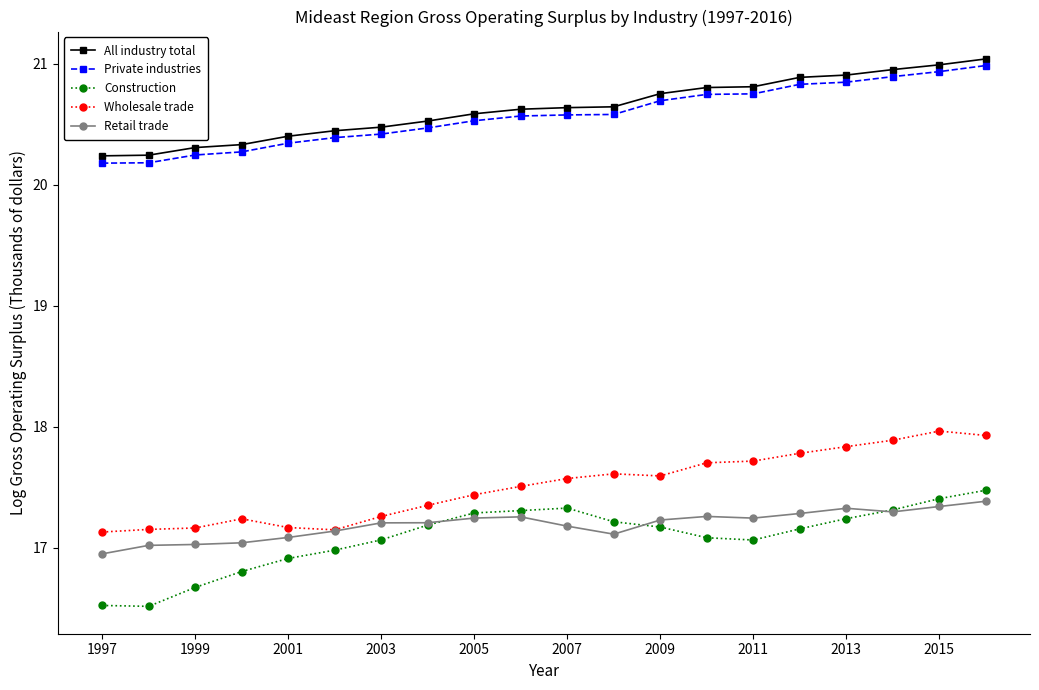

At how many categories does at least one series exceed 18?

20